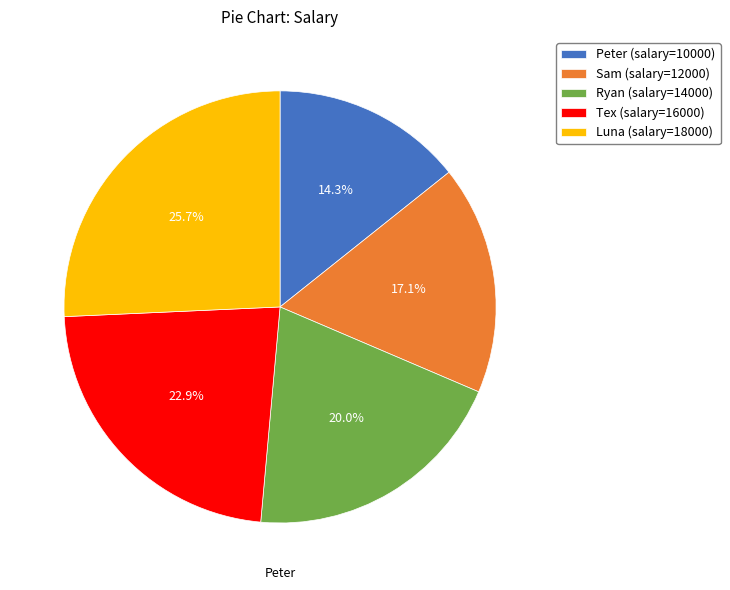

What is the largest slice in the pie chart?

Luna